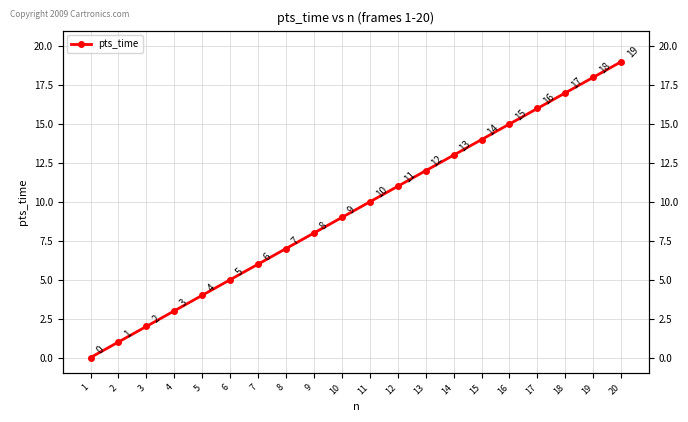

Rank the categories by value from highest to lowest.

20, 19, 18, 17, 16, 15, 14, 13, 12, 11, 10, 9, 8, 7, 6, 5, 4, 3, 2, 1